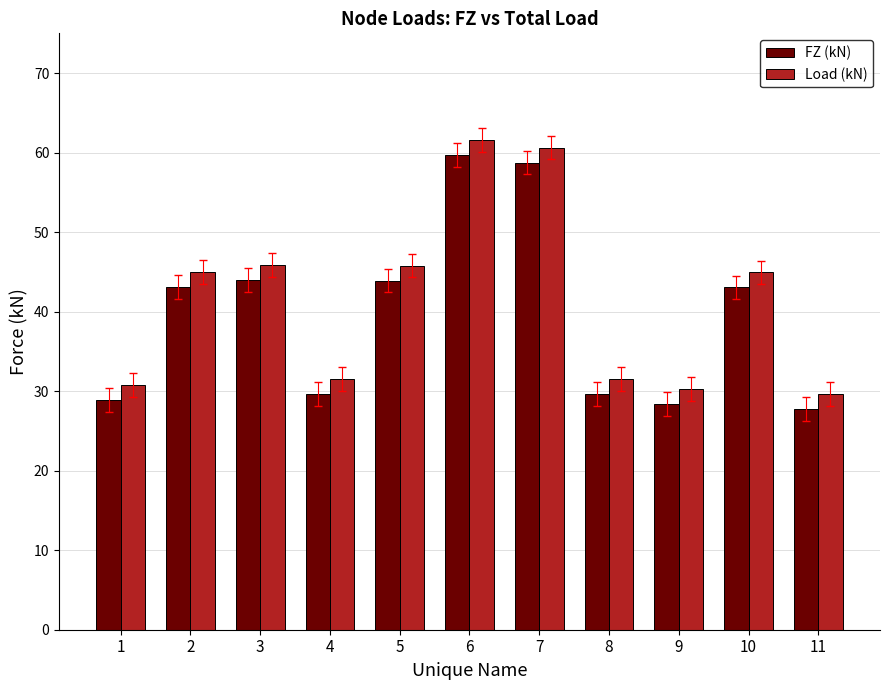

What is the difference between the highest and lowest values at 7?

1.9